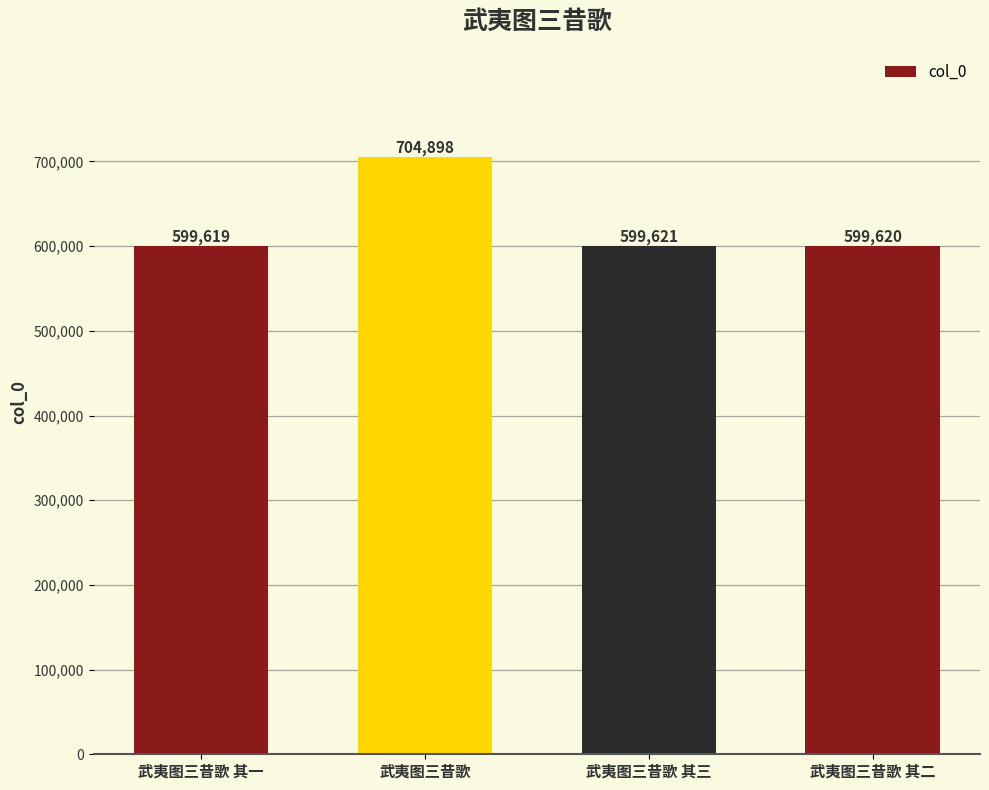

How many series are shown in this chart?

1